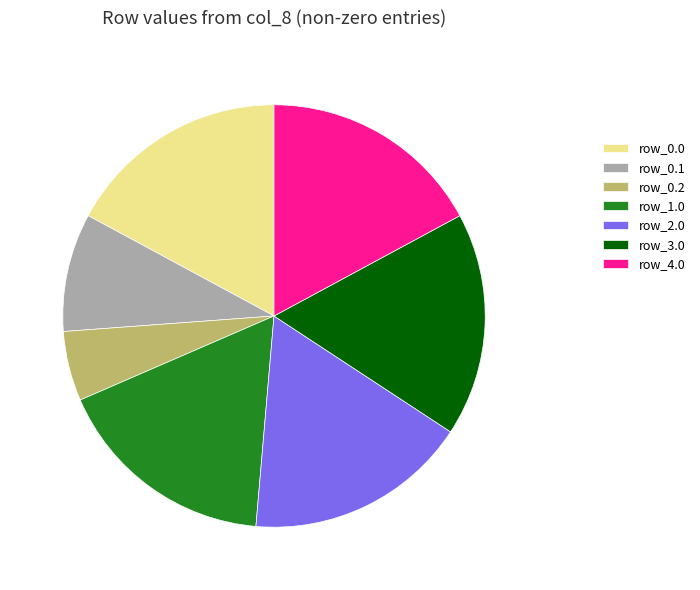

Count the number of slices in the pie.

7